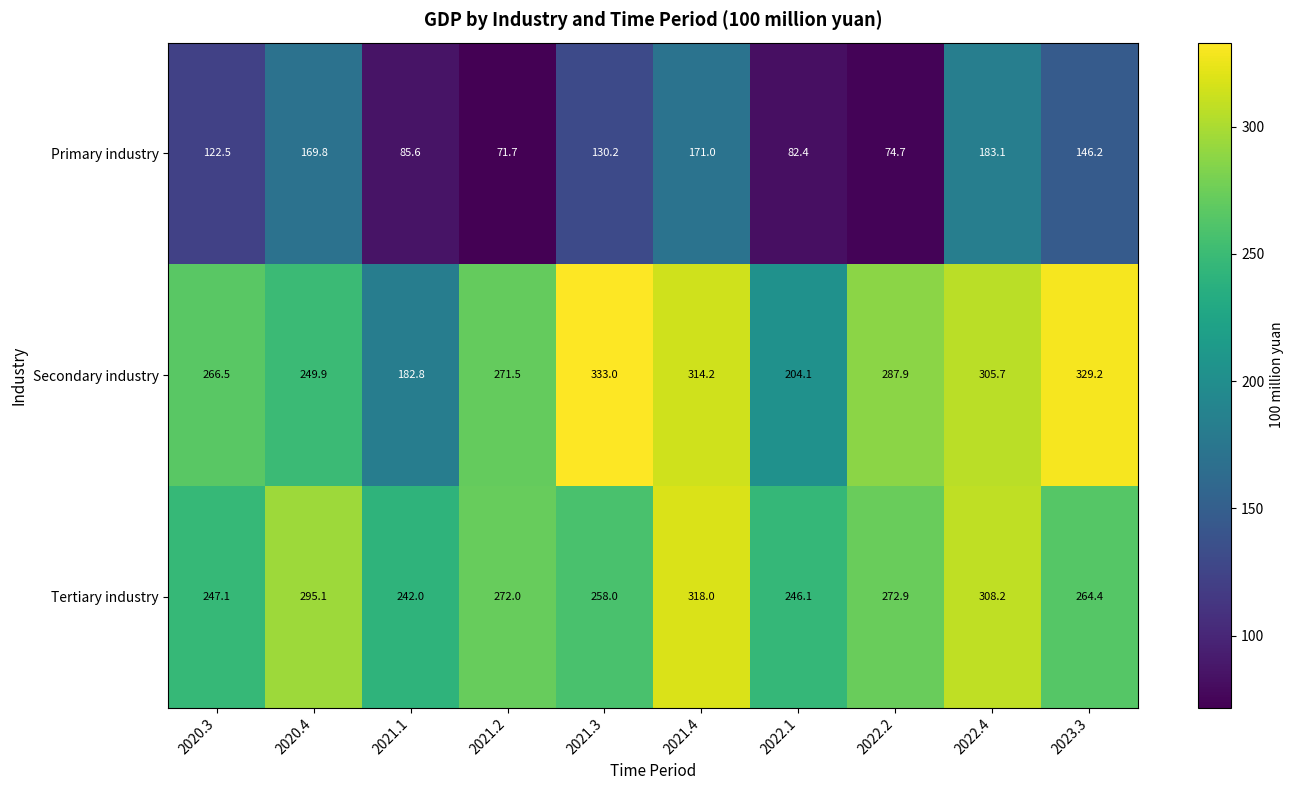

Reading left to right, extract all data points from this chart.

Primary industry: 2020.3=122.5	2020.4=169.8	2021.1=85.6	2021.2=71.7	2021.3=130.2	2021.4=171.0	2022.1=82.4	2022.2=74.7	2022.4=183.1	2023.3=146.2
Secondary industry: 2020.3=266.5	2020.4=249.9	2021.1=182.8	2021.2=271.5	2021.3=333.0	2021.4=314.2	2022.1=204.1	2022.2=287.9	2022.4=305.7	2023.3=329.2
Tertiary industry: 2020.3=247.1	2020.4=295.1	2021.1=242.0	2021.2=272.0	2021.3=258.0	2021.4=318.0	2022.1=246.1	2022.2=272.9	2022.4=308.2	2023.3=264.4